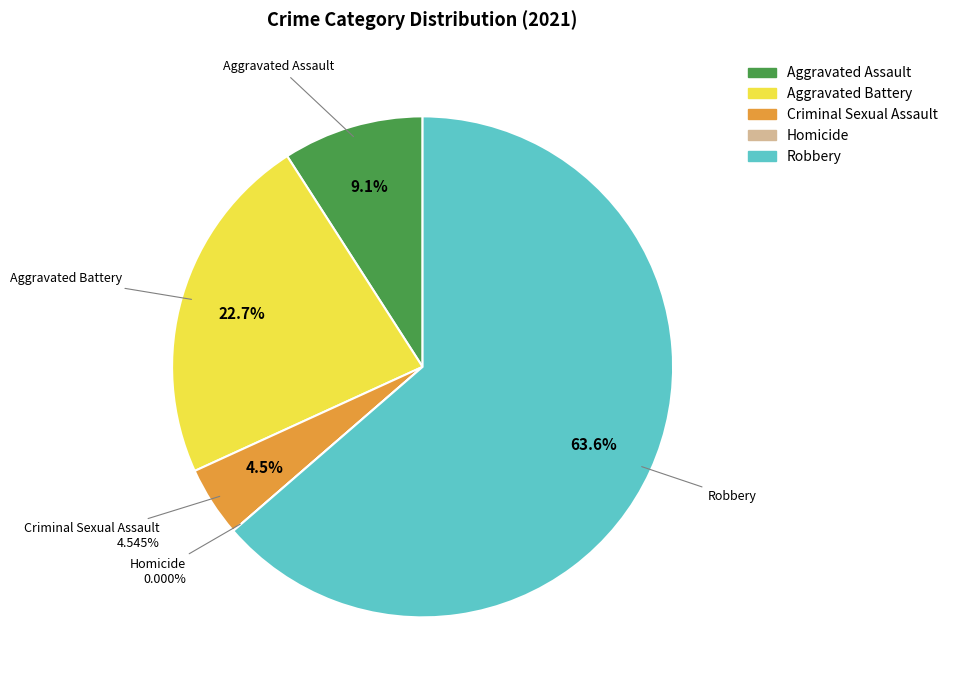

Which slice is the largest?

Robbery